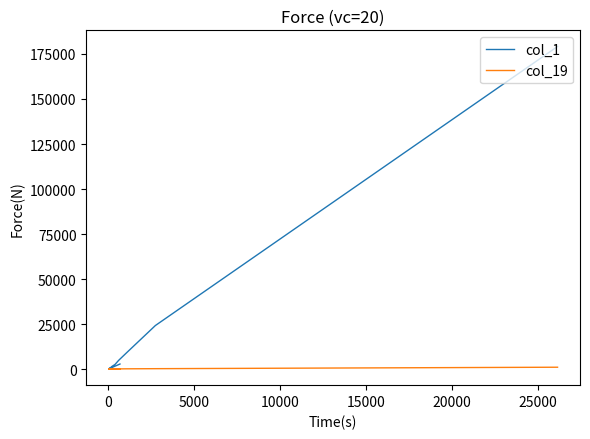

What is the maximum value shown in the chart?

179178